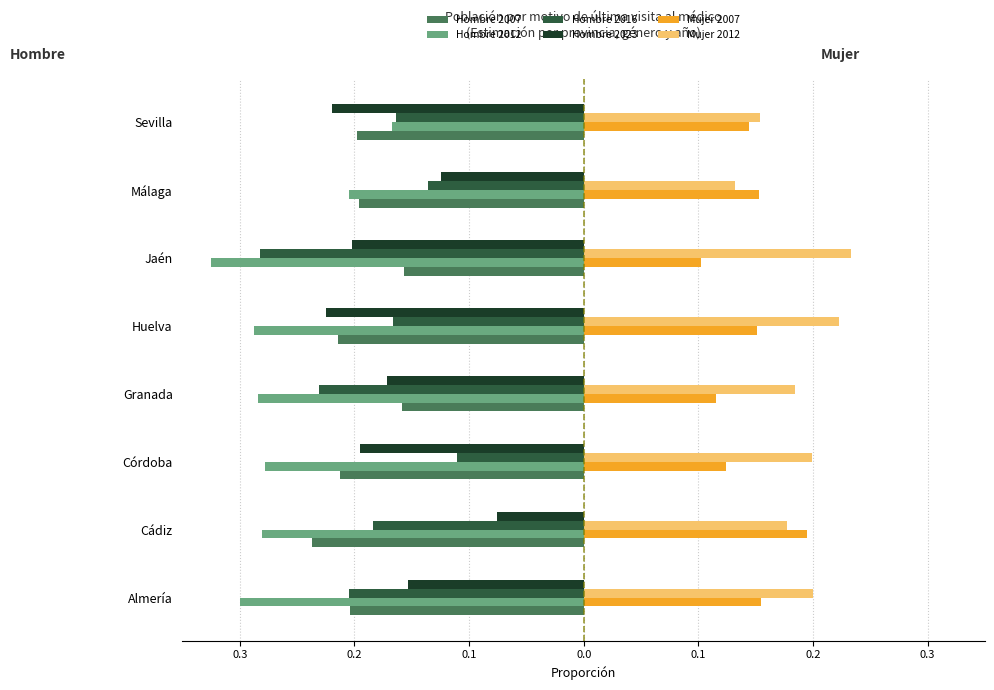

What is the difference between the maximum and second lowest values in the Mujer 2012 series?

0.1